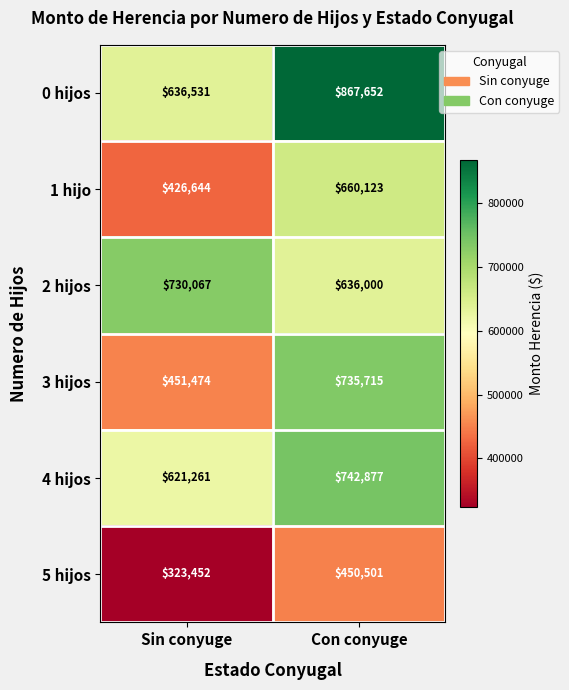

Which category has the lowest value in the 4 hijos series?

Sin conyuge